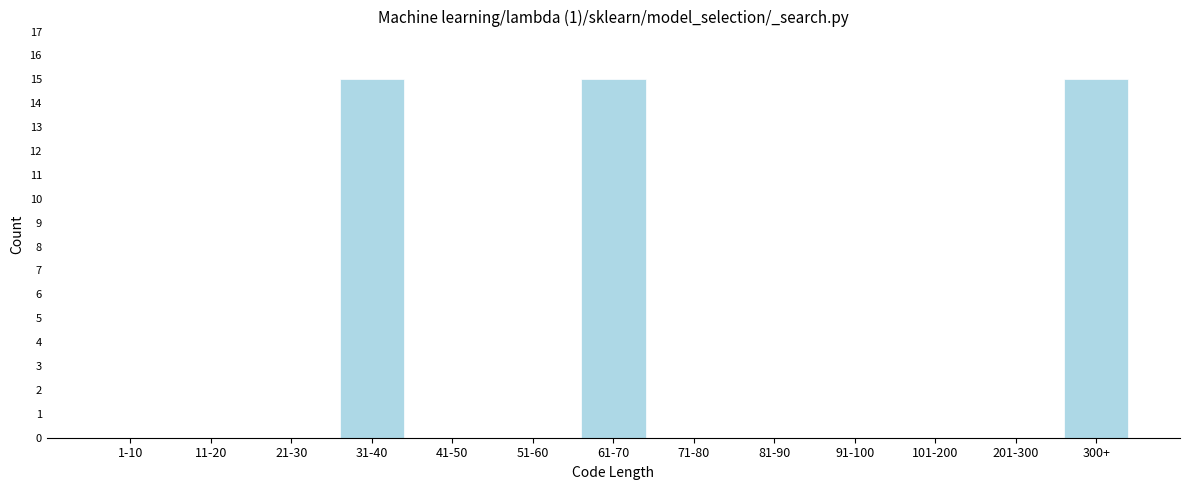

Reading right to left, extract all data points from this chart.

300+=15	201-300=0	101-200=0	91-100=0	81-90=0	71-80=0	61-70=15	51-60=0	41-50=0	31-40=15	21-30=0	11-20=0	1-10=0